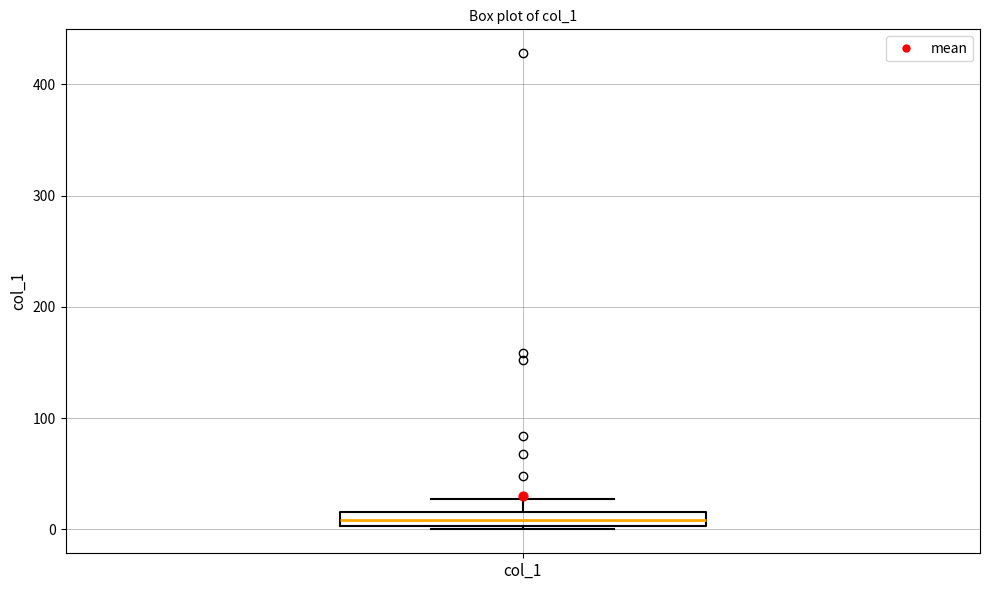

Where is the upper edge of the box for col_1 on the y-axis? The values are not printed on the chart, so give them approximately, as read against the axis.

20